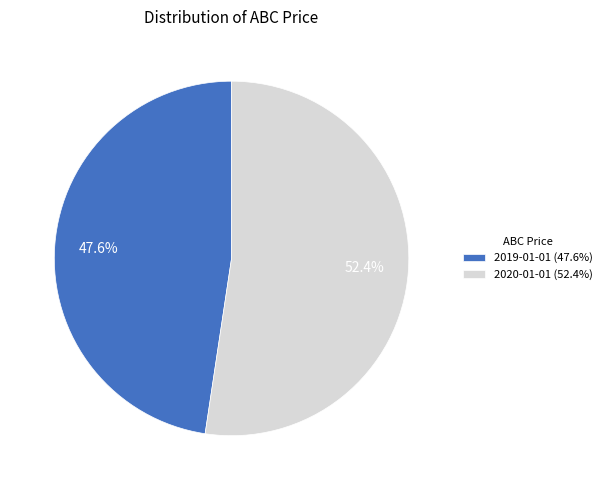

What is the ratio of the value at 2019-01-01 to the value at 2020-01-01?

0.9